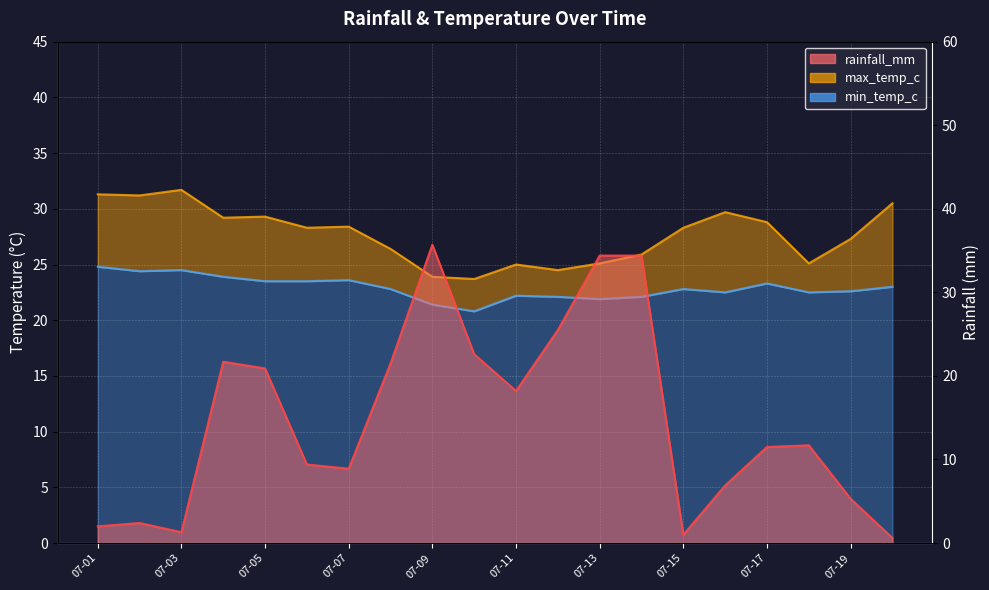

What is the difference between the rainfall_mm values at 2022-07-08 and 2022-07-17?

10.0